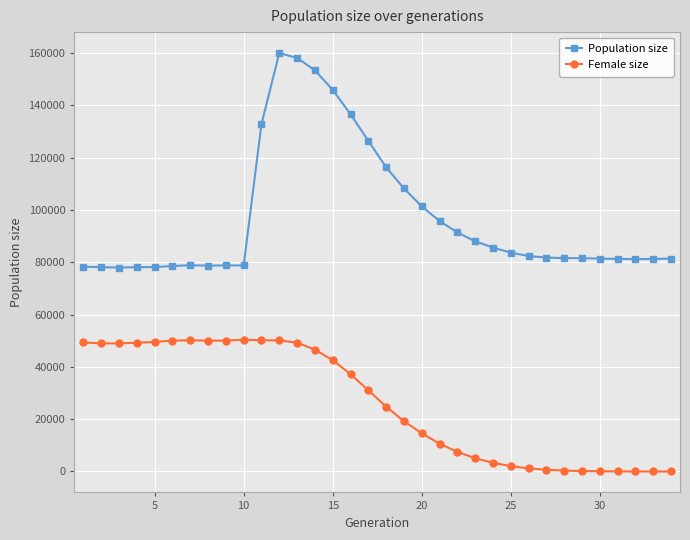

What is the greatest value displayed?

160043